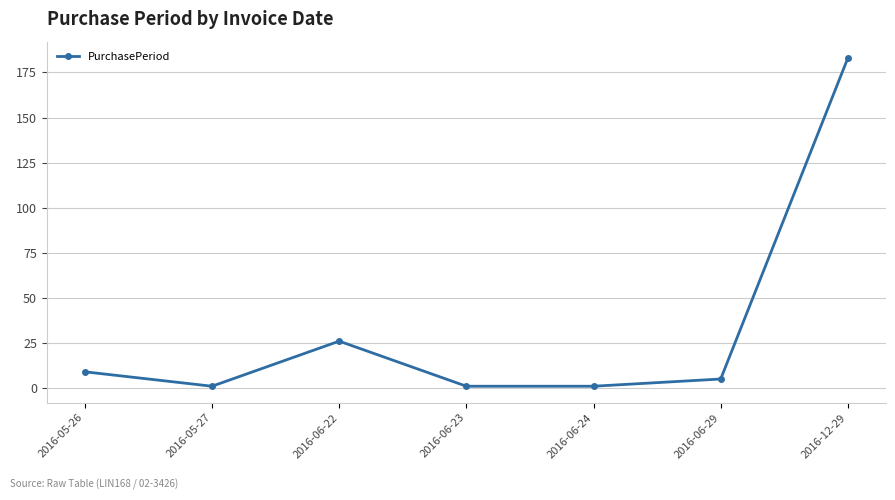

The value at 2016-06-23 is 1. True or false?

True